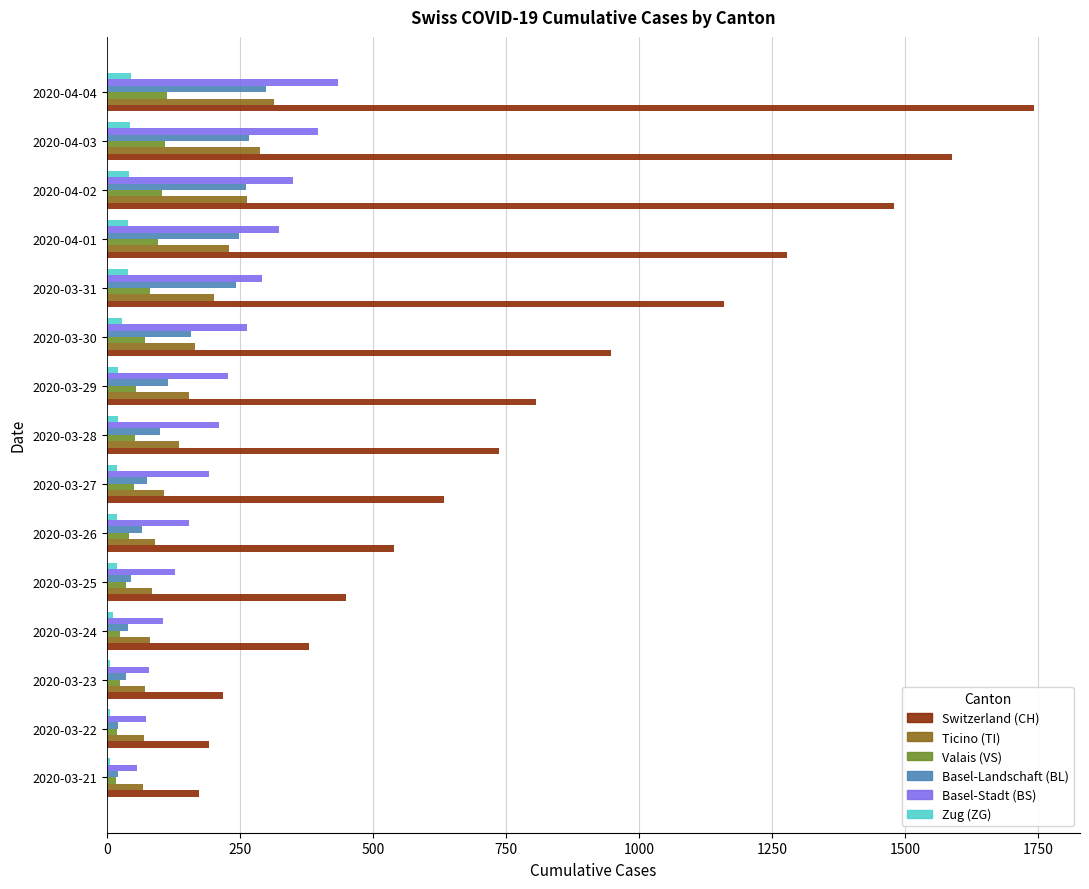

At which category does the chart reach its peak across all series?

2020-04-04